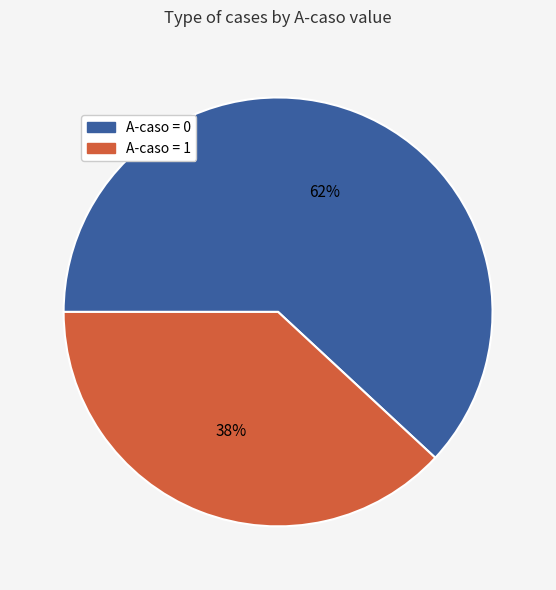

How many segments does this pie chart have?

2